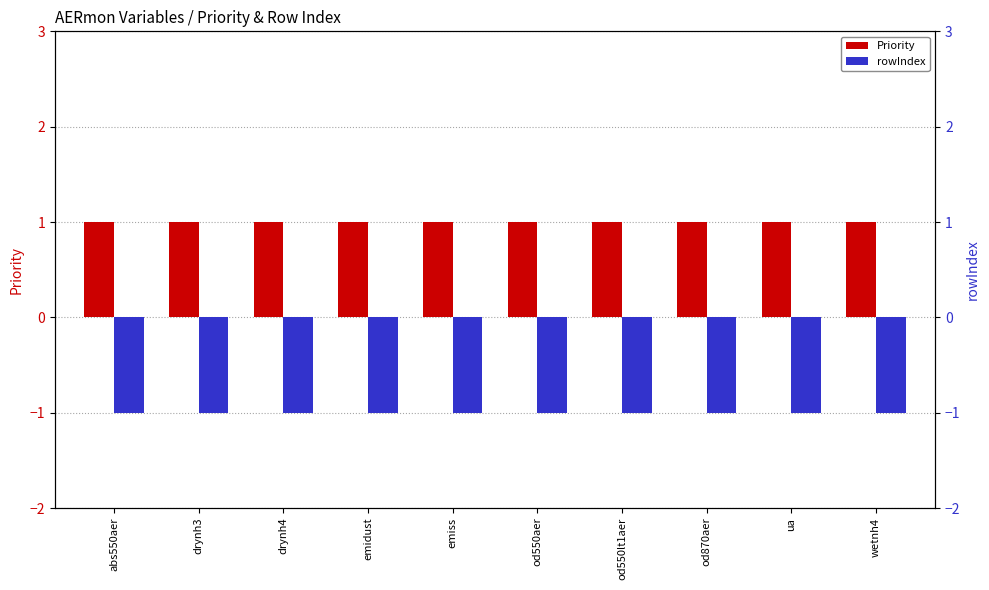

What is the approximate value of Priority at abs550aer?

1